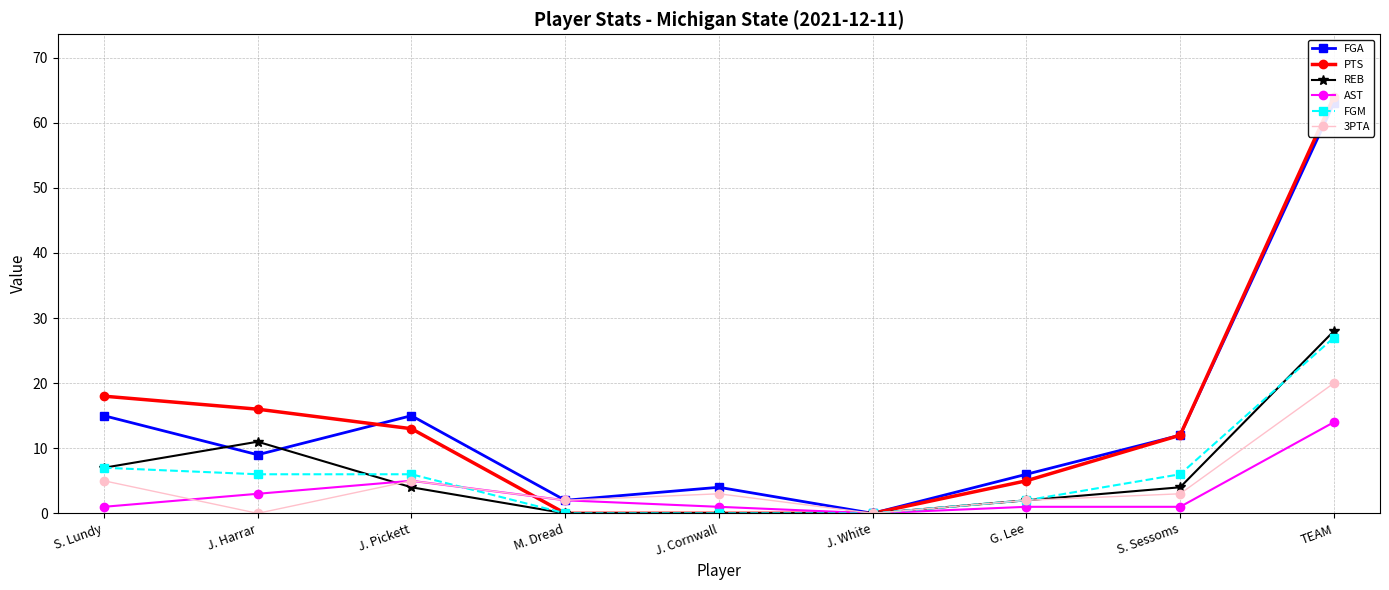

What position from the right is TEAM?

1